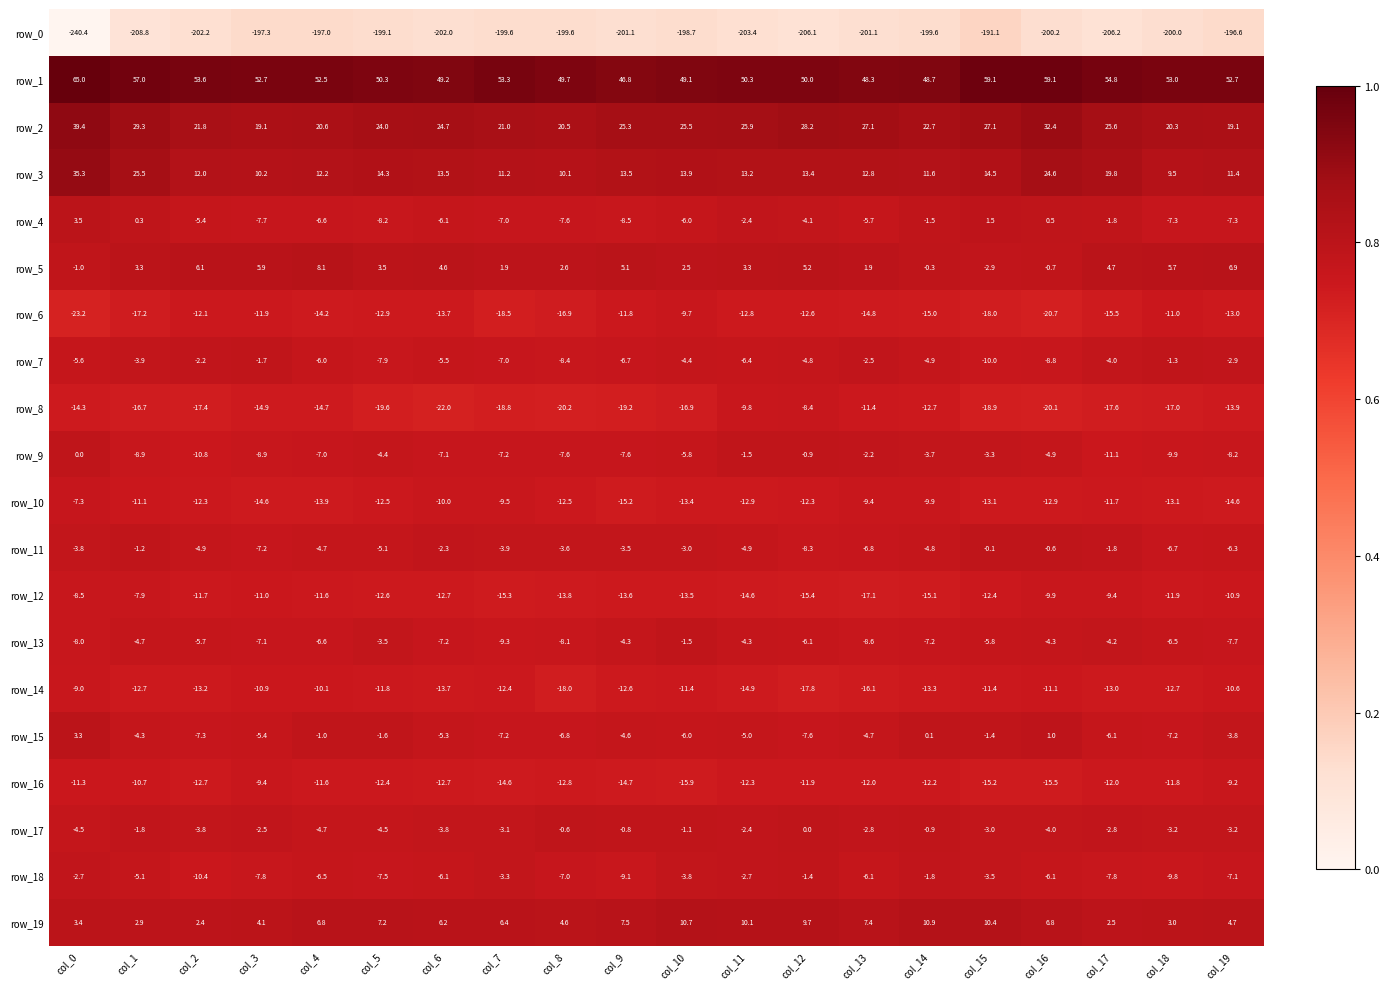

What is the difference between the highest and lowest values at col_9?

247.9